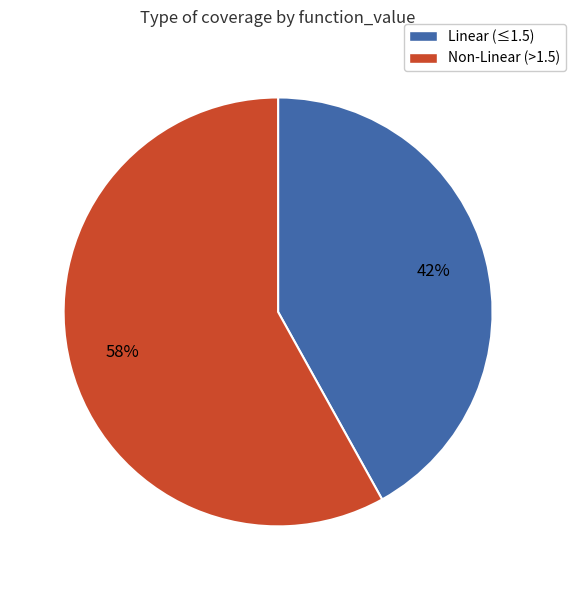

Is there any slice that represents more than half of the pie?

Yes